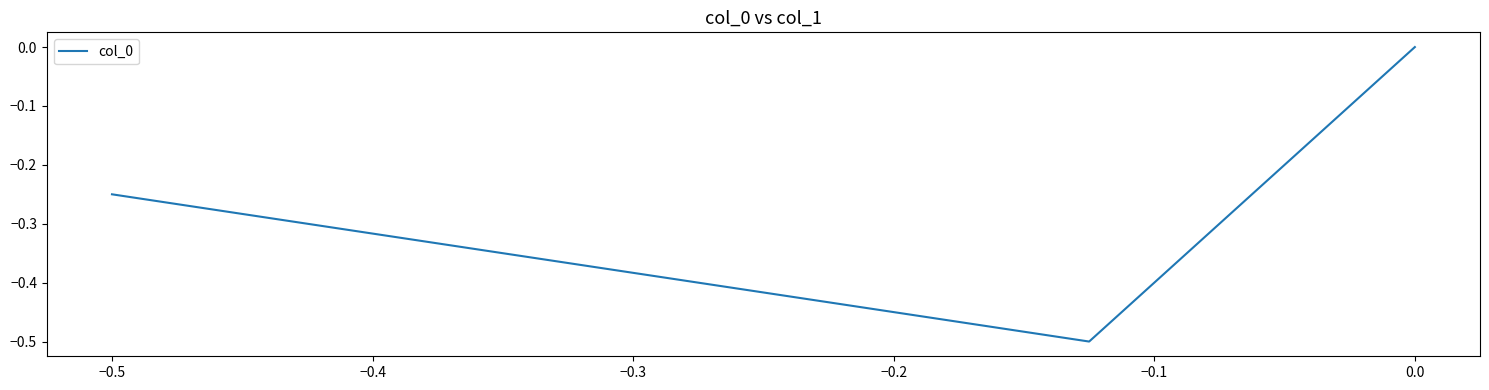

What is the difference between the maximum and minimum values?

0.5